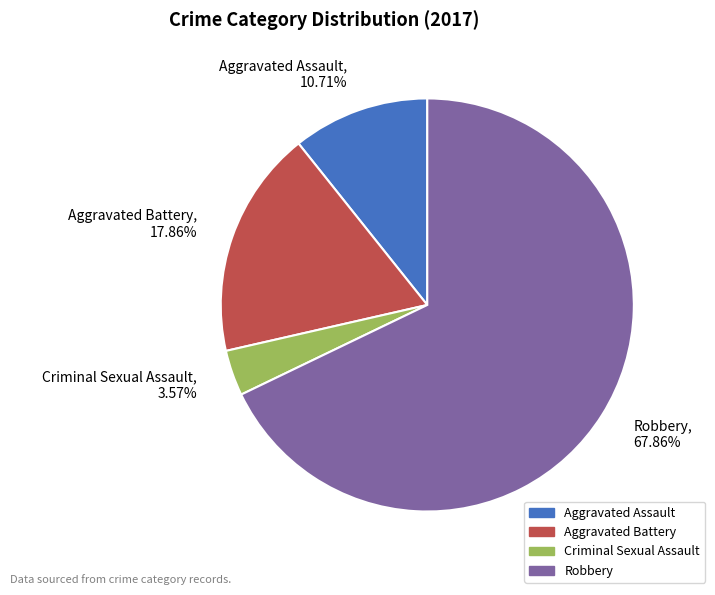

Is it true that Criminal Sexual Assault is 18% of the pie?

False